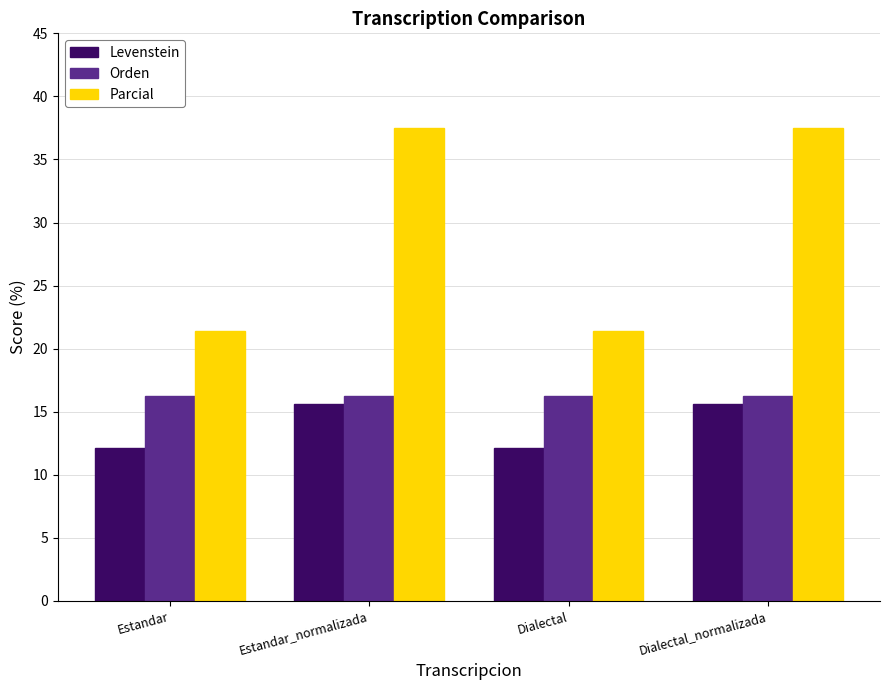

Which series has the largest range (max minus min)?

Parcial